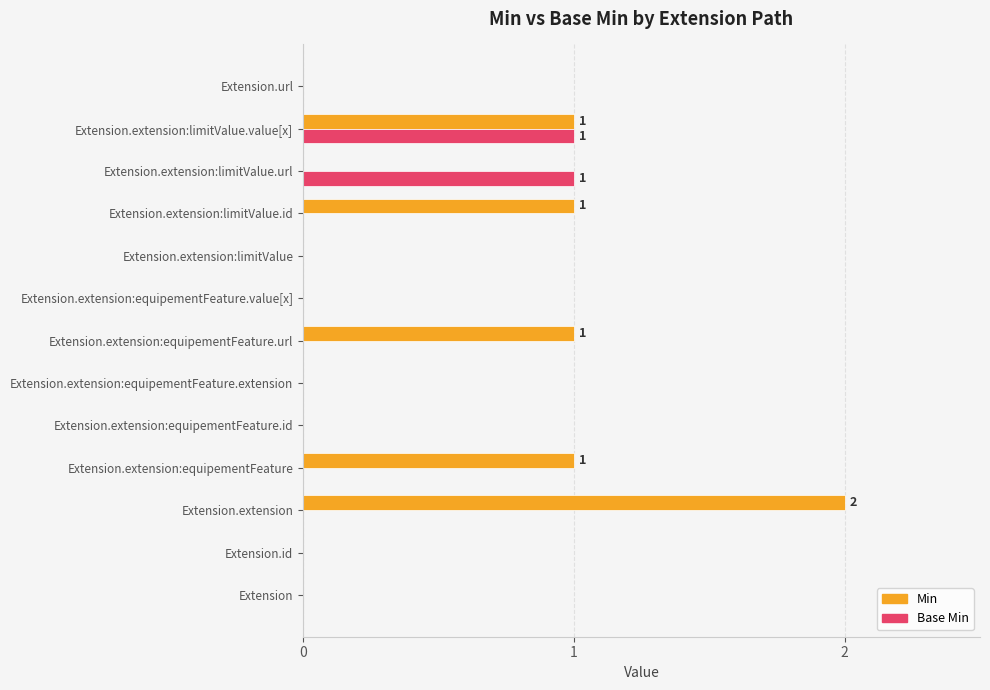

How many distinct data groups are displayed?

2